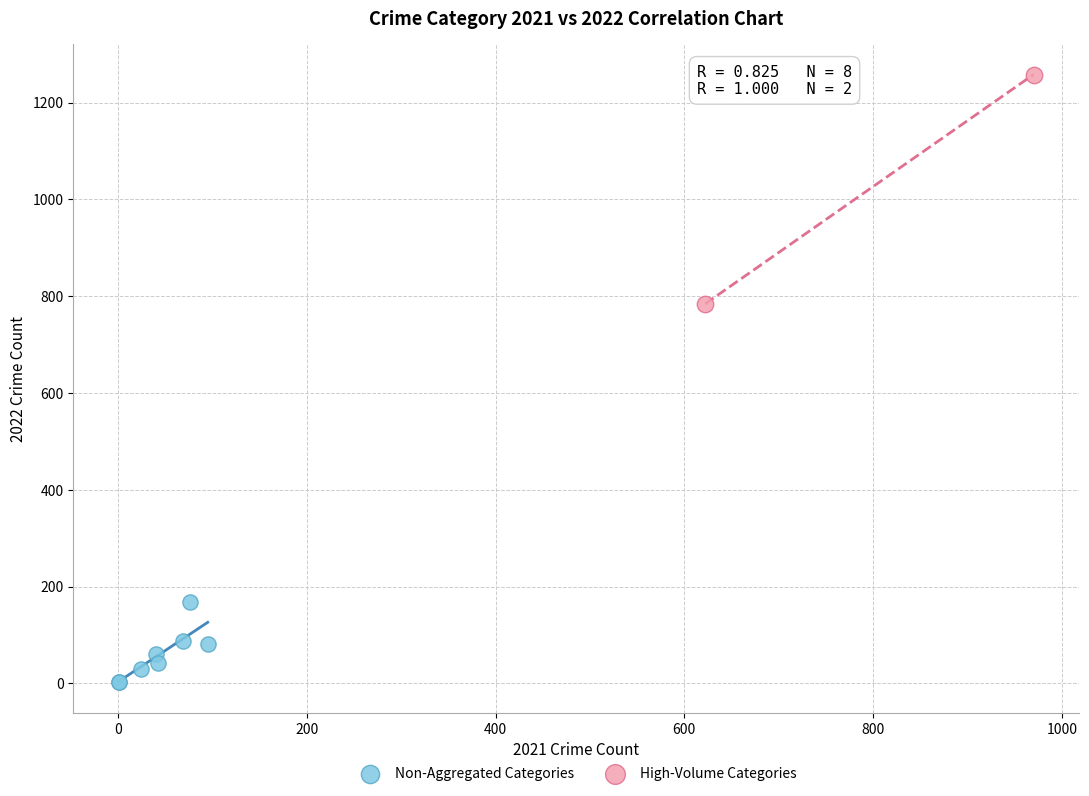

What are all the series names shown in the legend?

Non-Aggregated Categories, High-Volume Categories